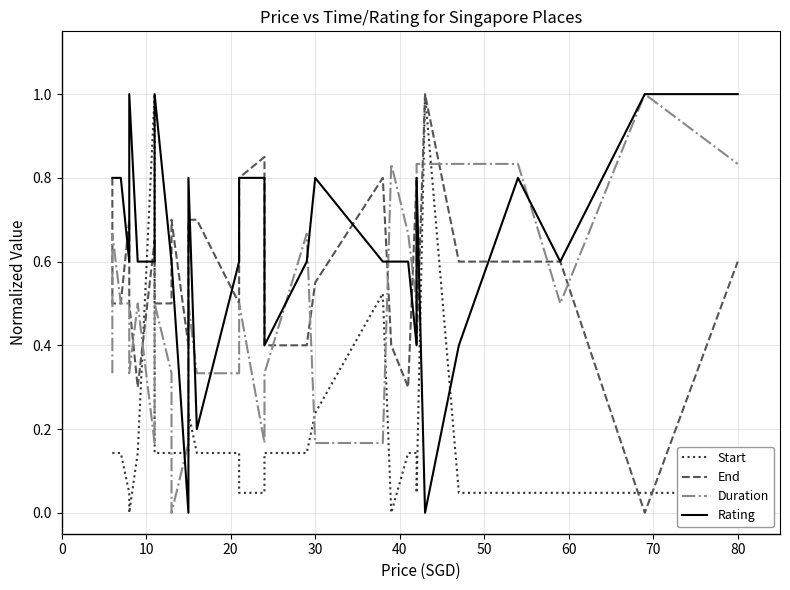

Which series has the largest range (max minus min)?

Start